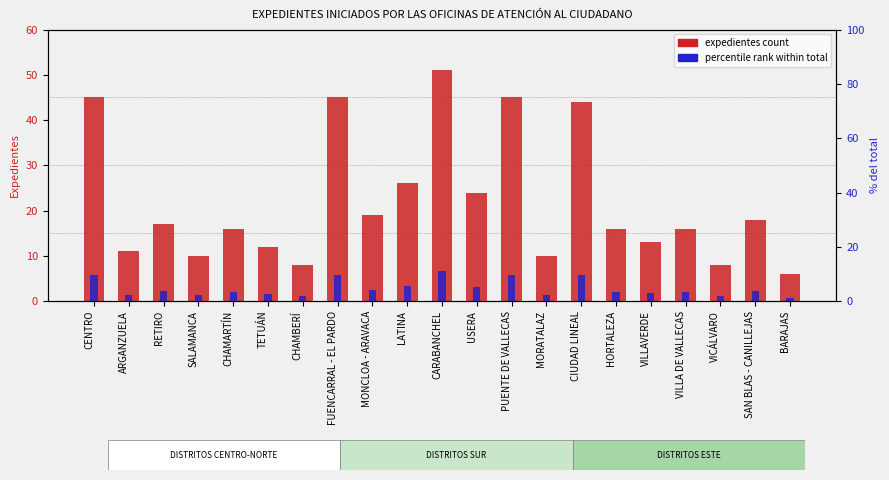

What is the value of the expedientes count bar at the 16th from the left?

16.0